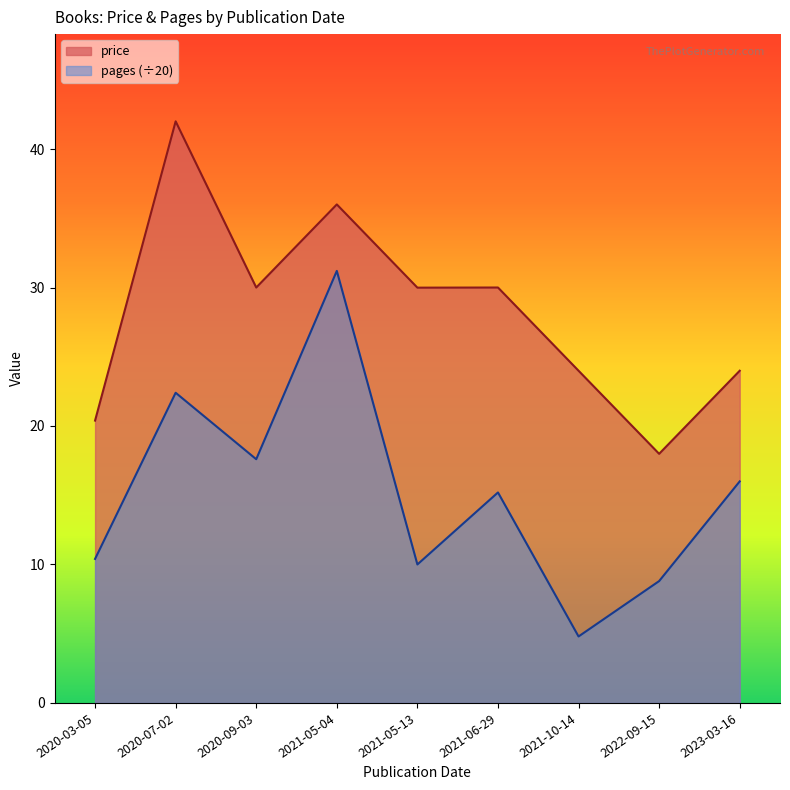

In price, how many points are lower than both neighbors (excluding endpoints)?

3